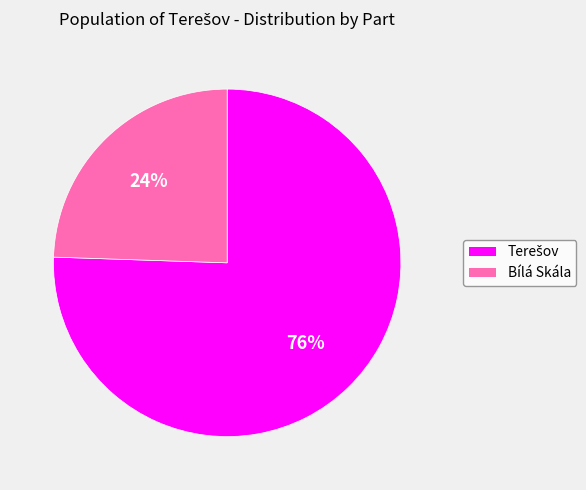

Which category has the smallest portion of the pie?

Bílá Skála